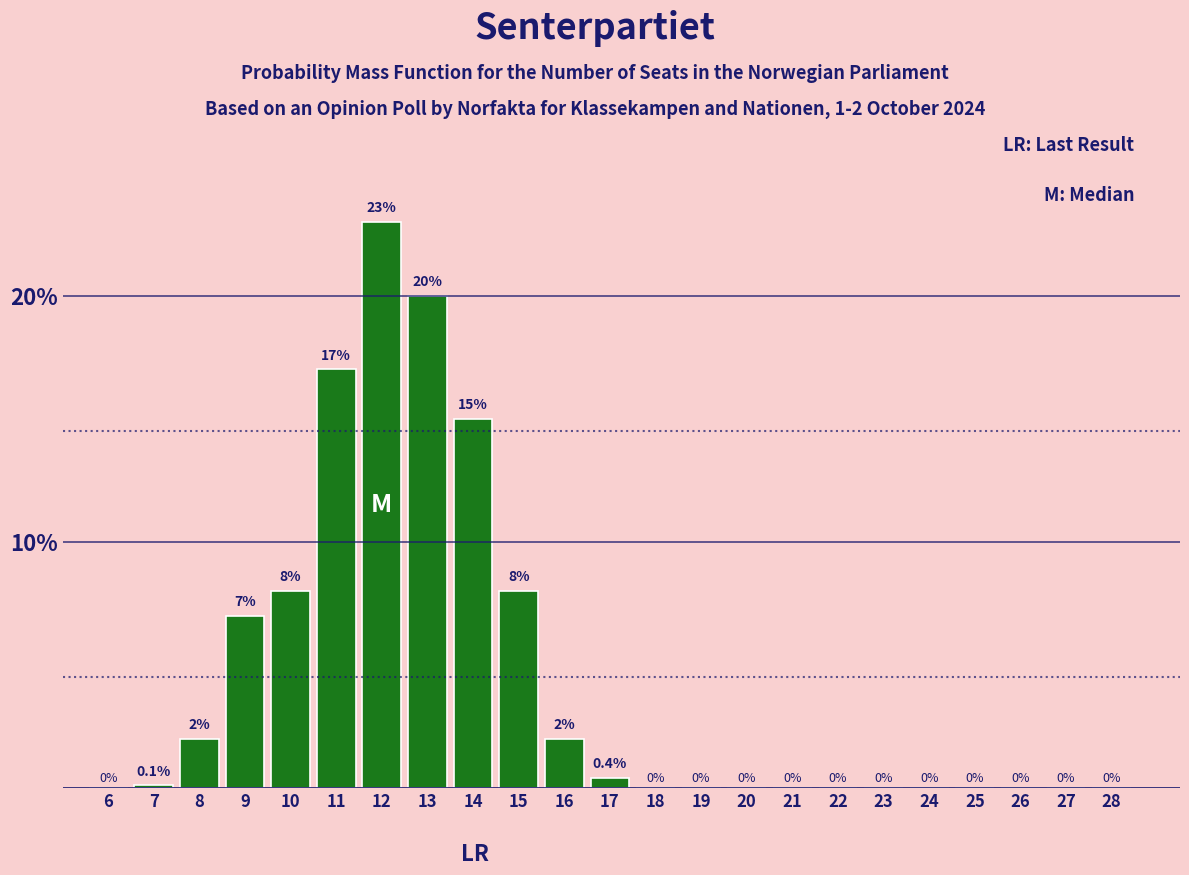

Reading left to right, what are all the values shown in this chart?

6=0.0	7=0.1	8=2.0	9=7.0	10=8.0	11=17.0	12=23.0	13=20.0	14=15.0	15=8.0	16=2.0	17=0.4	18=0.0	19=0.0	20=0.0	21=0.0	22=0.0	23=0.0	24=0.0	25=0.0	26=0.0	27=0.0	28=0.0